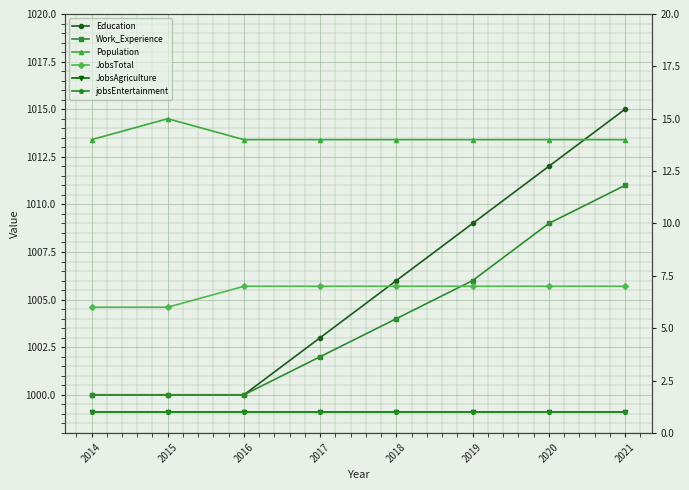

At which label does JobsTotal reach its minimum?

2014